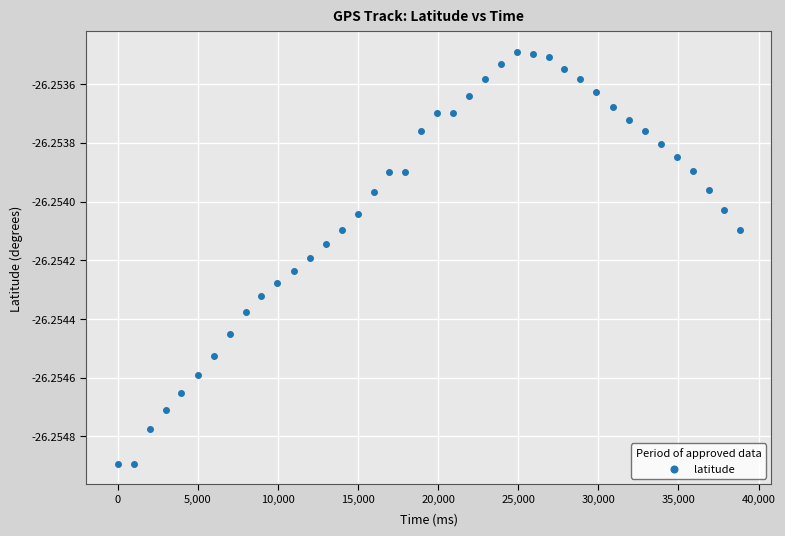

What is the range of X values (max minus min)?

38860.0